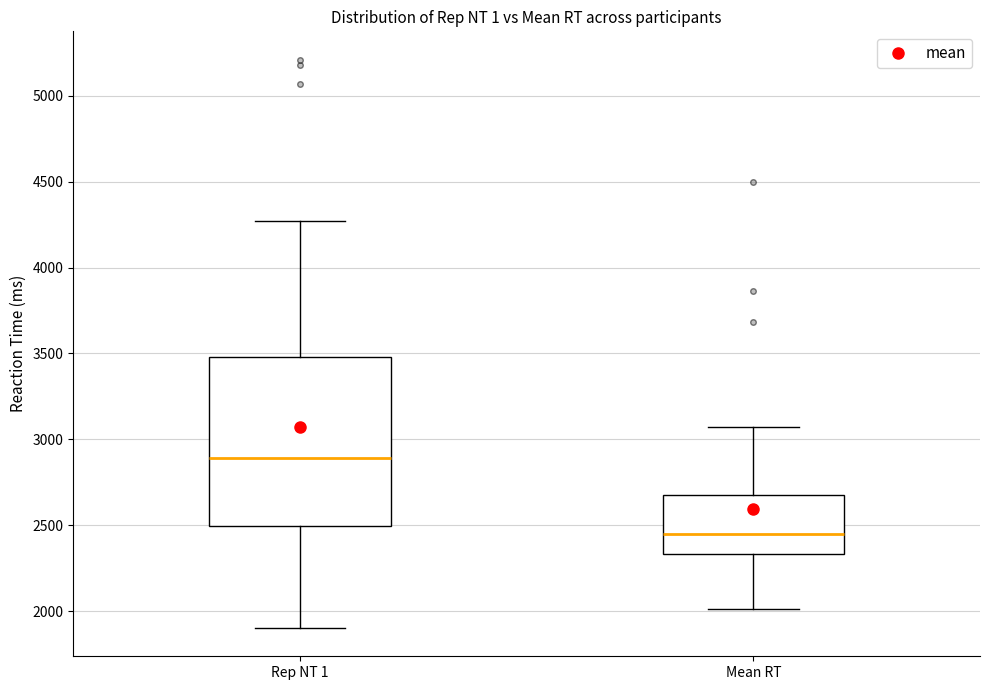

Reading left to right, transcribe this box plot: for each box, give where its median line is, the range the box spans, and where its two whiskers end, as read against the y-axis. The values are not printed on the chart, so give them approximately, as read against the axis.

Rep NT 1: median 2900, box 2500 to 3500, whiskers 1900 to 4250
Mean RT: median 2450, box 2350 to 2700, whiskers 2000 to 3050